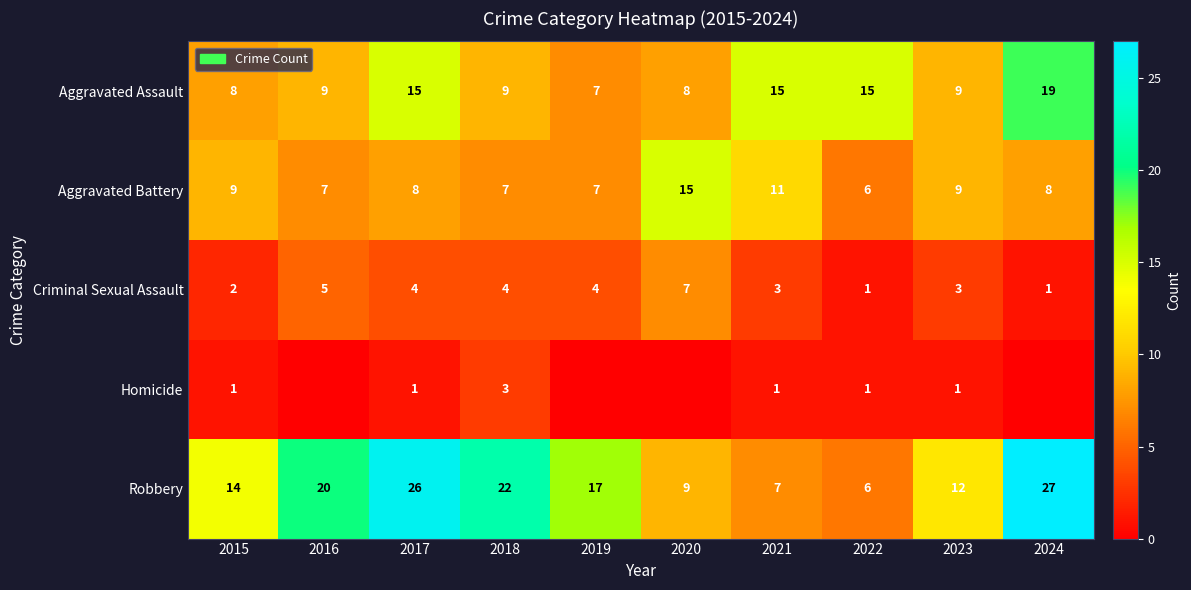

How many values in the Aggravated Assault series are below 9?

3